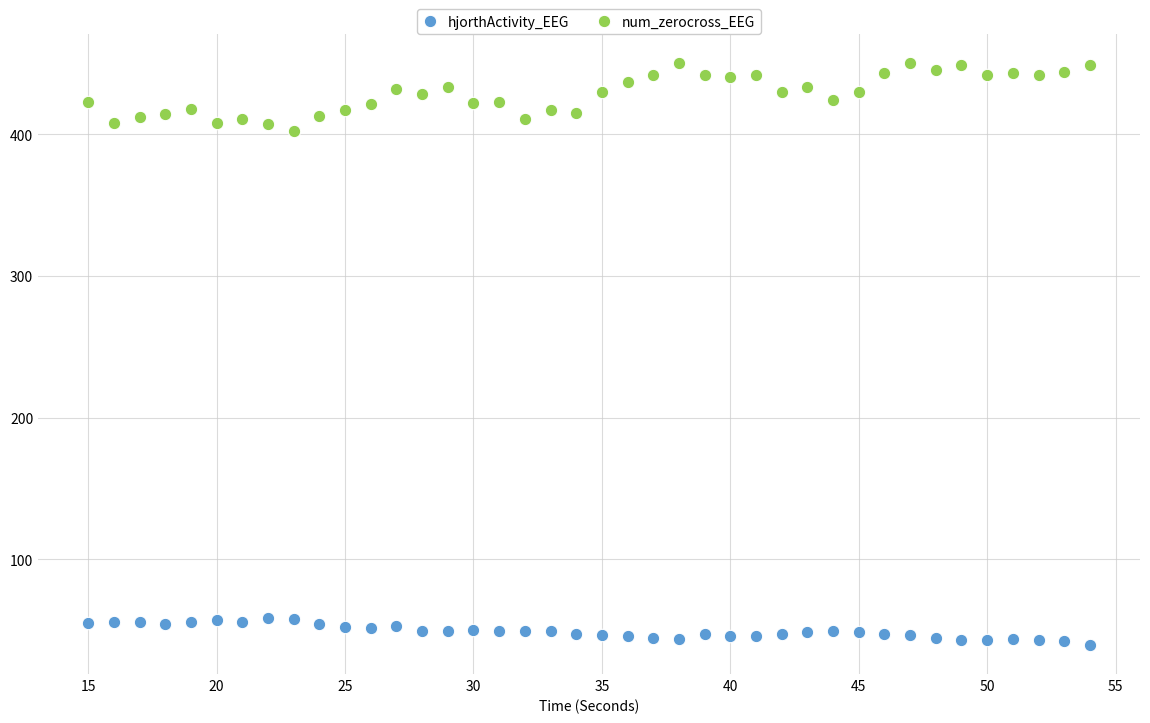

What are all the series names shown in the legend?

hjorthActivity_EEG, num_zerocross_EEG